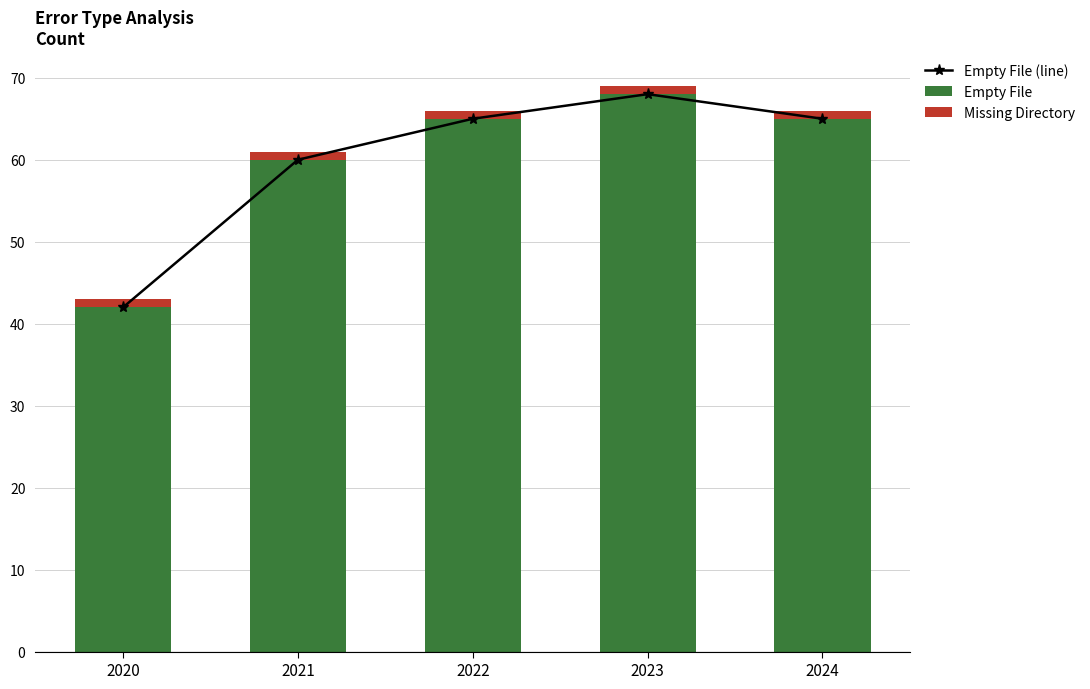

What is the value of the Empty File (line) bar at the 3rd from the left?

65